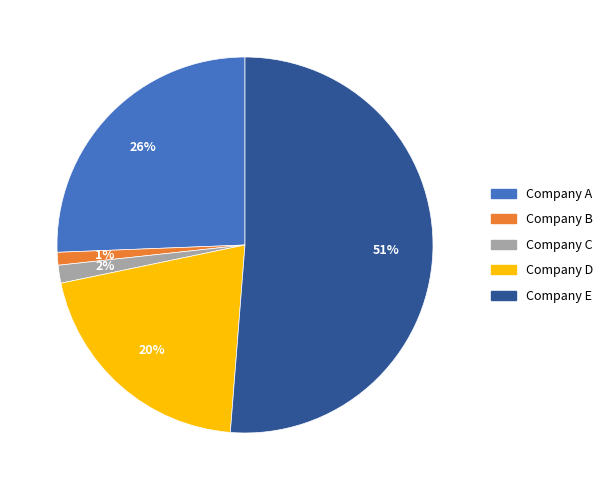

Is the sum of Company A and Company D greater than half?

No